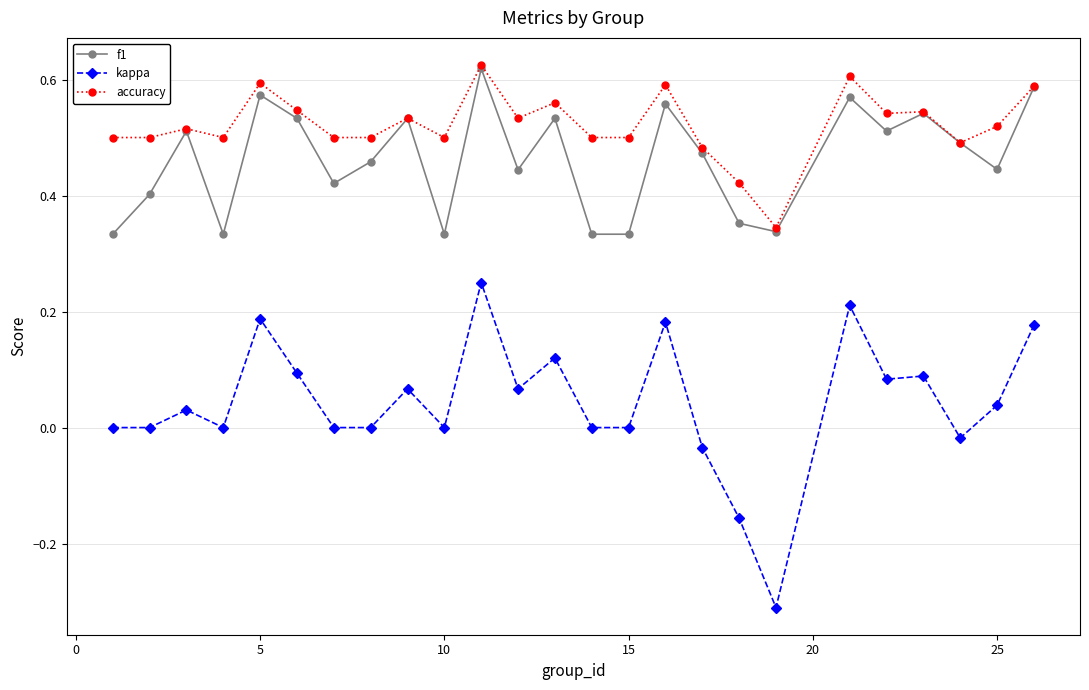

Which series has the largest range (max minus min)?

kappa